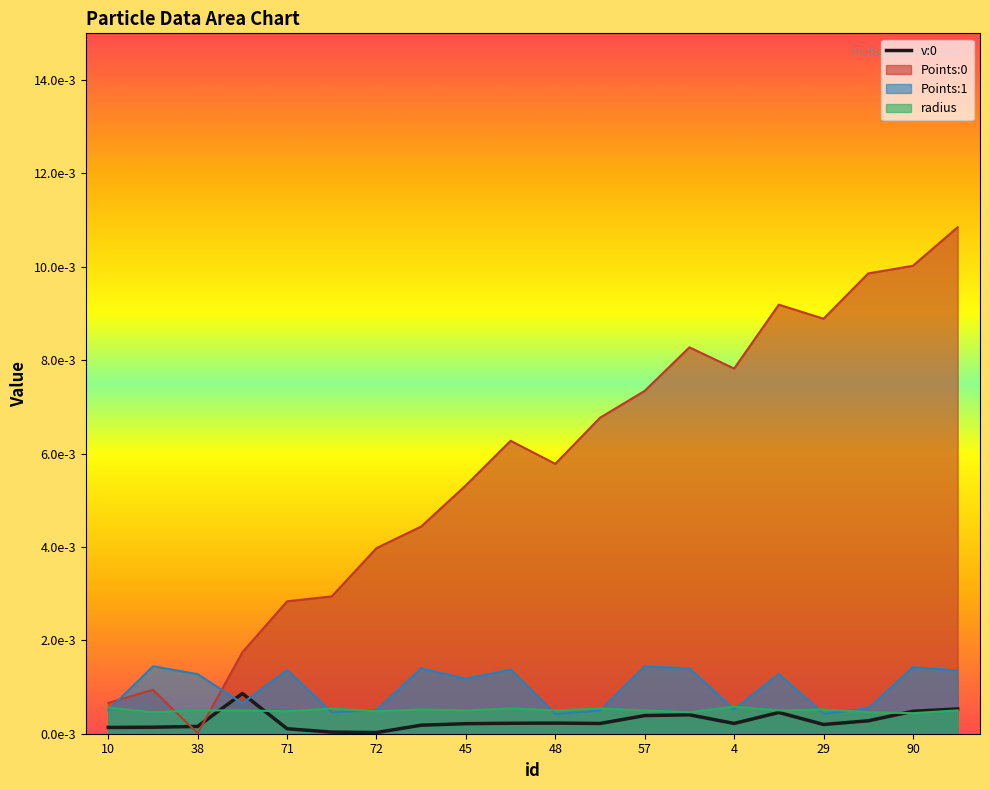

At which category does Points:1 reach its first local valley?

53